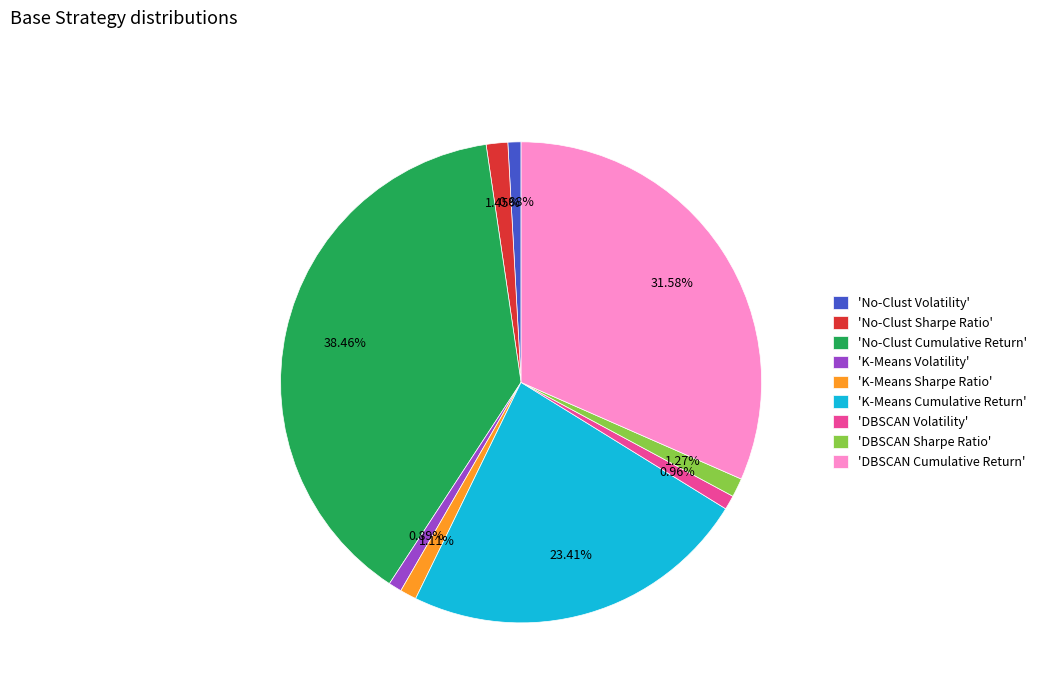

Is there a majority slice in this chart?

No